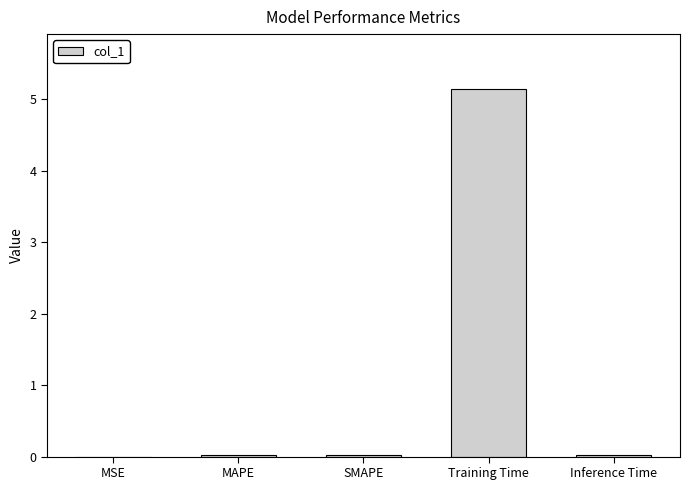

Between MSE and Training Time, which is larger?

Training Time